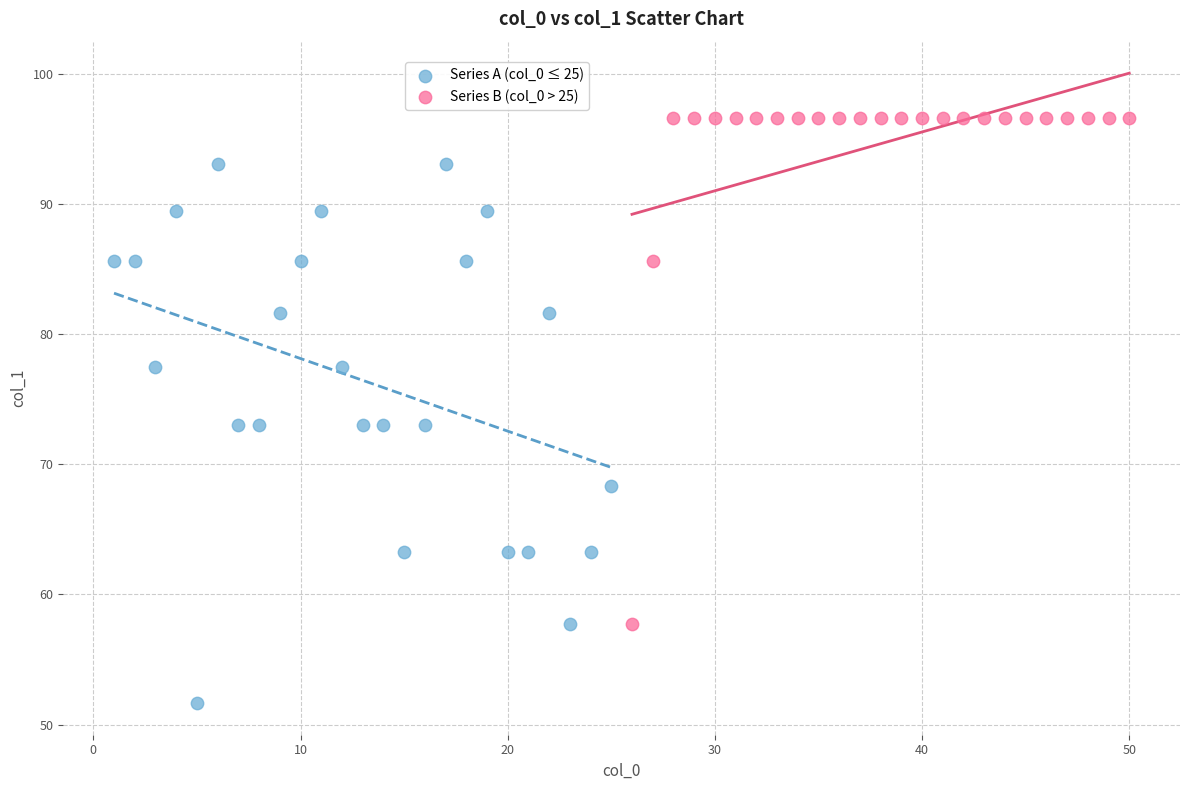

What are all the series names shown in the legend?

Series A (col_0 ≤ 25), Series B (col_0 > 25)